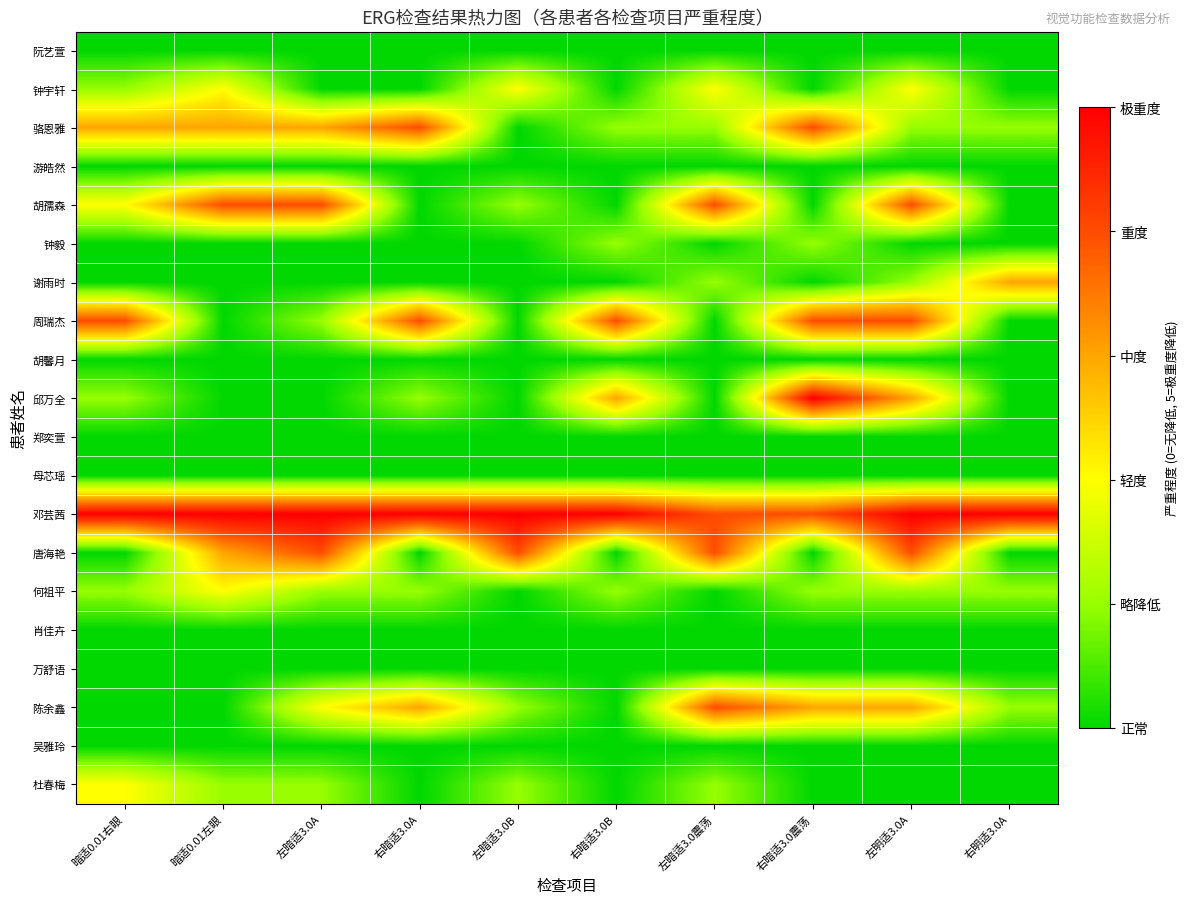

Reading left to right, what are all the values shown in this chart?

阮艺萱: 暗适0.01右眼=0	暗适0.01左眼=0	左暗适3.0A=0	右暗适3.0A=0	左暗适3.0B=0	右暗适3.0B=0	左暗适3.0震荡=0	右暗适3.0震荡=0	左明适3.0A=0	右明适3.0A=0
钟宇轩: 暗适0.01右眼=1	暗适0.01左眼=2	左暗适3.0A=0	右暗适3.0A=0	左暗适3.0B=2	右暗适3.0B=0	左暗适3.0震荡=2	右暗适3.0震荡=0	左明适3.0A=2	右明适3.0A=0
骆恩雅: 暗适0.01右眼=3	暗适0.01左眼=3	左暗适3.0A=3	右暗适3.0A=4	左暗适3.0B=0	右暗适3.0B=1	左暗适3.0震荡=1	右暗适3.0震荡=4	左明适3.0A=1	右明适3.0A=1
游皓然: 暗适0.01右眼=0	暗适0.01左眼=0	左暗适3.0A=0	右暗适3.0A=0	左暗适3.0B=0	右暗适3.0B=0	左暗适3.0震荡=0	右暗适3.0震荡=0	左明适3.0A=0	右明适3.0A=0
胡孺森: 暗适0.01右眼=2	暗适0.01左眼=4	左暗适3.0A=4	右暗适3.0A=0	左暗适3.0B=1	右暗适3.0B=0	左暗适3.0震荡=4	右暗适3.0震荡=0	左明适3.0A=4	右明适3.0A=0
钟毅: 暗适0.01右眼=0	暗适0.01左眼=0	左暗适3.0A=0	右暗适3.0A=0	左暗适3.0B=0	右暗适3.0B=1	左暗适3.0震荡=0	右暗适3.0震荡=1	左明适3.0A=0	右明适3.0A=0
谢雨时: 暗适0.01右眼=0	暗适0.01左眼=0	左暗适3.0A=0	右暗适3.0A=0	左暗适3.0B=0	右暗适3.0B=0	左暗适3.0震荡=1	右暗适3.0震荡=0	左明适3.0A=1	右明适3.0A=3
周瑞杰: 暗适0.01右眼=4	暗适0.01左眼=0	左暗适3.0A=1	右暗适3.0A=4	左暗适3.0B=0	右暗适3.0B=4	左暗适3.0震荡=0	右暗适3.0震荡=4	左明适3.0A=4	右明适3.0A=0
胡馨月: 暗适0.01右眼=0	暗适0.01左眼=0	左暗适3.0A=0	右暗适3.0A=0	左暗适3.0B=0	右暗适3.0B=0	左暗适3.0震荡=0	右暗适3.0震荡=0	左明适3.0A=0	右明适3.0A=0
邱万全: 暗适0.01右眼=1	暗适0.01左眼=0	左暗适3.0A=0	右暗适3.0A=1	左暗适3.0B=0	右暗适3.0B=3	左暗适3.0震荡=0	右暗适3.0震荡=5	左明适3.0A=3	右明适3.0A=0
郑奕萱: 暗适0.01右眼=0	暗适0.01左眼=0	左暗适3.0A=0	右暗适3.0A=0	左暗适3.0B=0	右暗适3.0B=0	左暗适3.0震荡=0	右暗适3.0震荡=0	左明适3.0A=0	右明适3.0A=0
母芯瑶: 暗适0.01右眼=0	暗适0.01左眼=0	左暗适3.0A=0	右暗适3.0A=0	左暗适3.0B=0	右暗适3.0B=0	左暗适3.0震荡=0	右暗适3.0震荡=0	左明适3.0A=0	右明适3.0A=0
邓芸茜: 暗适0.01右眼=5	暗适0.01左眼=5	左暗适3.0A=5	右暗适3.0A=5	左暗适3.0B=5	右暗适3.0B=5	左暗适3.0震荡=4	右暗适3.0震荡=4	左明适3.0A=5	右明适3.0A=5
唐海艳: 暗适0.01右眼=0	暗适0.01左眼=3	左暗适3.0A=4	右暗适3.0A=0	左暗适3.0B=4	右暗适3.0B=0	左暗适3.0震荡=4	右暗适3.0震荡=0	左明适3.0A=4	右明适3.0A=0
何祖平: 暗适0.01右眼=1	暗适0.01左眼=2	左暗适3.0A=1	右暗适3.0A=1	左暗适3.0B=0	右暗适3.0B=1	左暗适3.0震荡=0	右暗适3.0震荡=1	左明适3.0A=1	右明适3.0A=1
肖佳卉: 暗适0.01右眼=0	暗适0.01左眼=0	左暗适3.0A=0	右暗适3.0A=0	左暗适3.0B=0	右暗适3.0B=0	左暗适3.0震荡=0	右暗适3.0震荡=0	左明适3.0A=0	右明适3.0A=0
万舒语: 暗适0.01右眼=0	暗适0.01左眼=0	左暗适3.0A=0	右暗适3.0A=0	左暗适3.0B=0	右暗适3.0B=0	左暗适3.0震荡=0	右暗适3.0震荡=0	左明适3.0A=0	右明适3.0A=0
陈余鑫: 暗适0.01右眼=0	暗适0.01左眼=0	左暗适3.0A=2	右暗适3.0A=3	左暗适3.0B=1	右暗适3.0B=0	左暗适3.0震荡=4	右暗适3.0震荡=3	左明适3.0A=3	右明适3.0A=1
吴雅玲: 暗适0.01右眼=0	暗适0.01左眼=0	左暗适3.0A=0	右暗适3.0A=0	左暗适3.0B=0	右暗适3.0B=0	左暗适3.0震荡=0	右暗适3.0震荡=0	左明适3.0A=0	右明适3.0A=0
杜春梅: 暗适0.01右眼=2	暗适0.01左眼=1	左暗适3.0A=1	右暗适3.0A=0	左暗适3.0B=1	右暗适3.0B=0	左暗适3.0震荡=1	右暗适3.0震荡=0	左明适3.0A=0	右明适3.0A=0